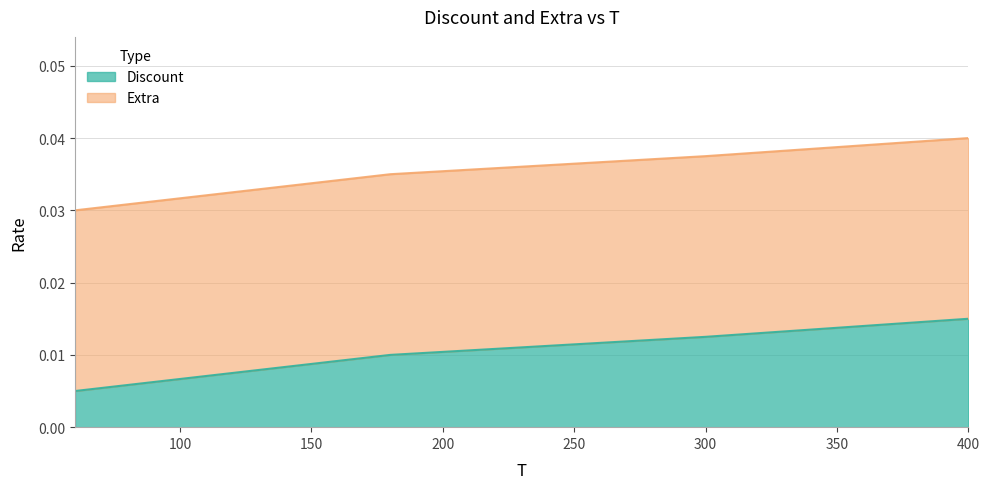

Does the chart display data point markers on the line(s)?

No